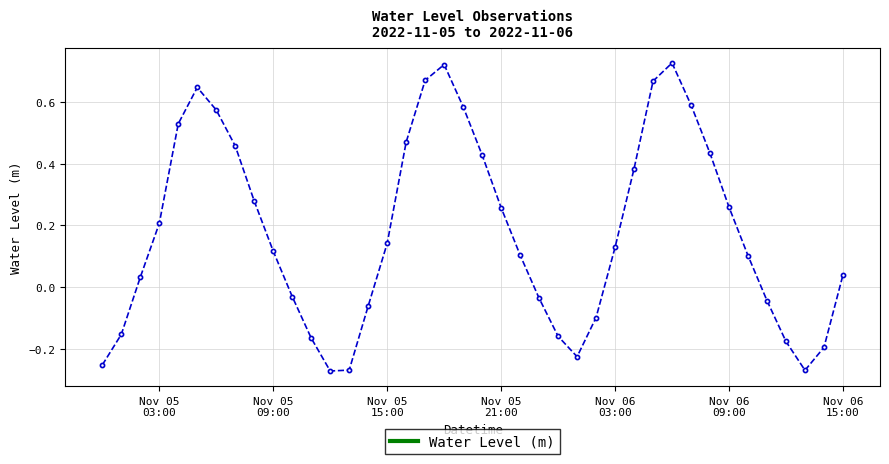

Count the number of values greater than 0.

25